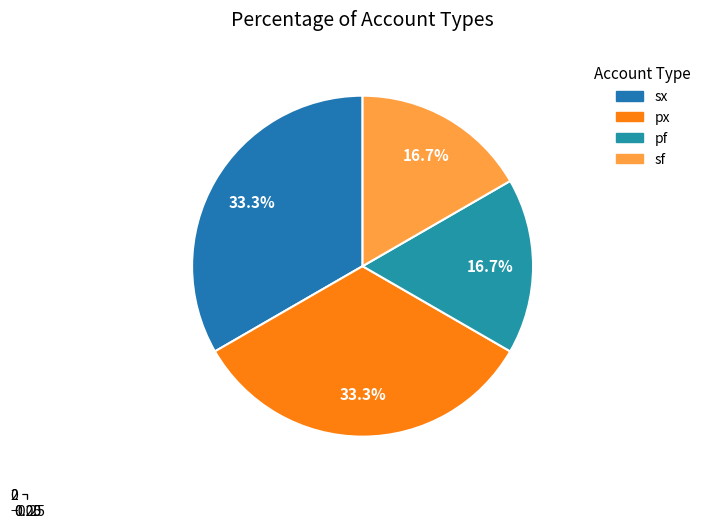

Is it true that px is 33% of the pie?

True